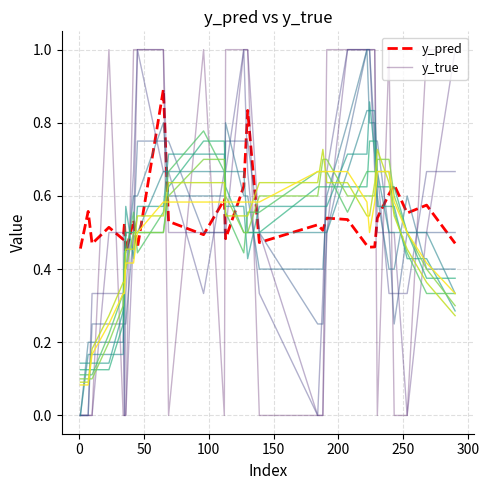

What is the highest value of the y_pred series?

0.9